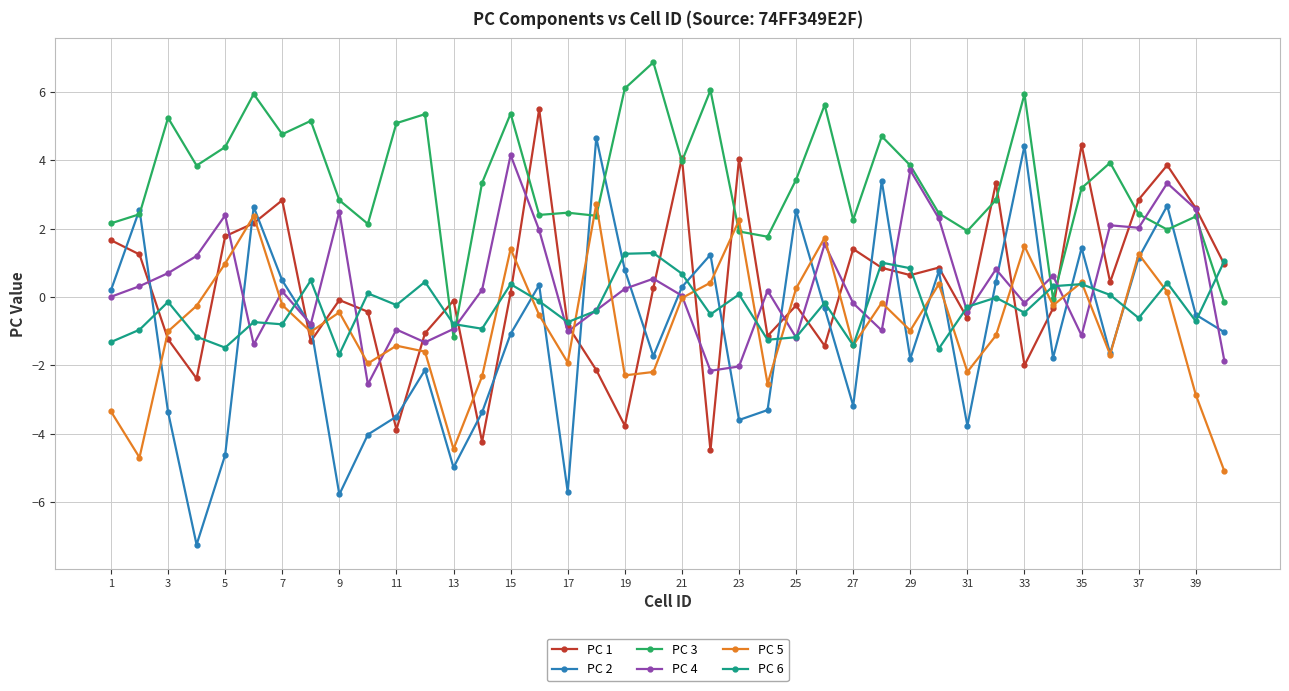

True or false: PC 2 has more than 0 points higher than both neighbors.

True